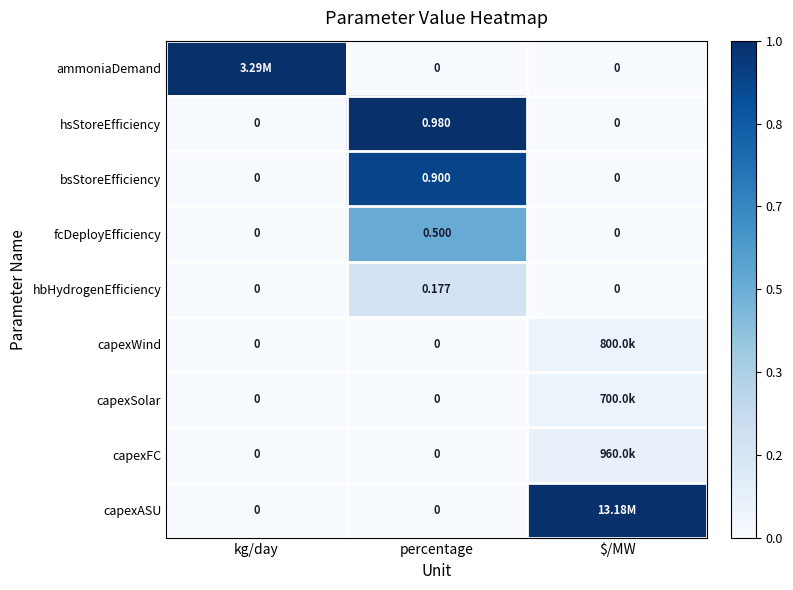

Rank the categories by hsStoreEfficiency value from highest to lowest.

percentage, kg/day, $/MW